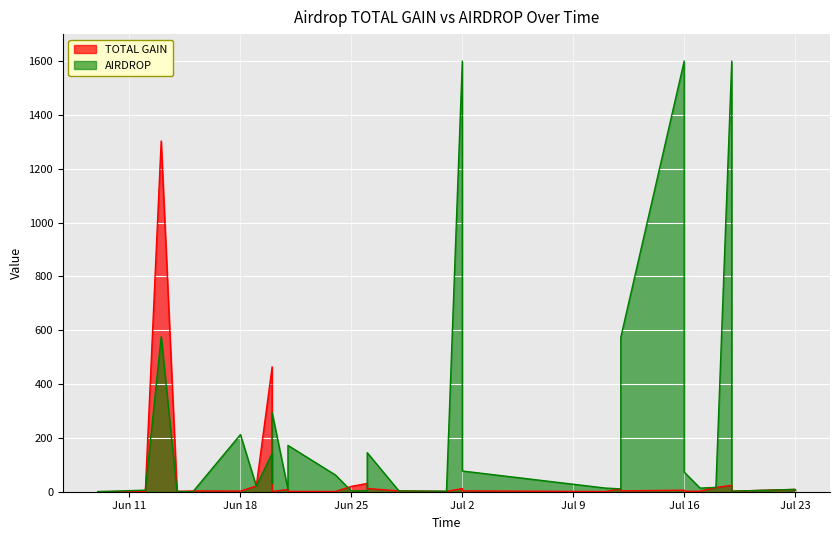

Approximately how many times larger is the value at 2024-06-18 compared to 2024-06-15?

0.8